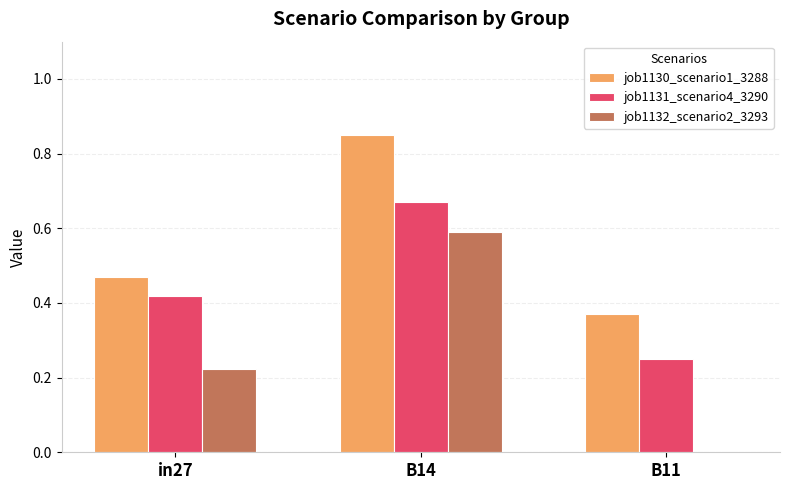

How many groups of bars are there?

3